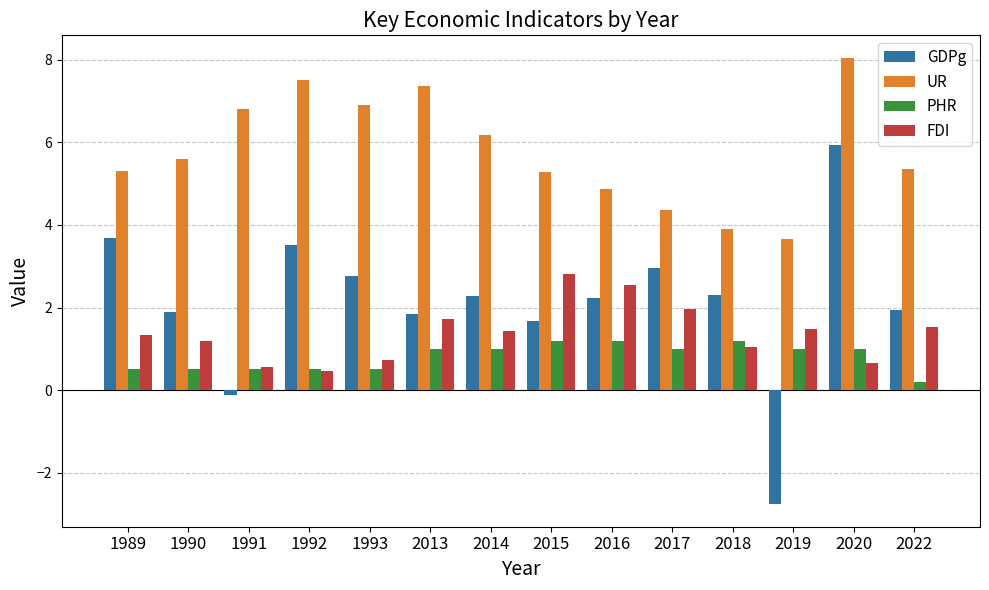

What is the difference between the highest and lowest values at 1991?

6.9